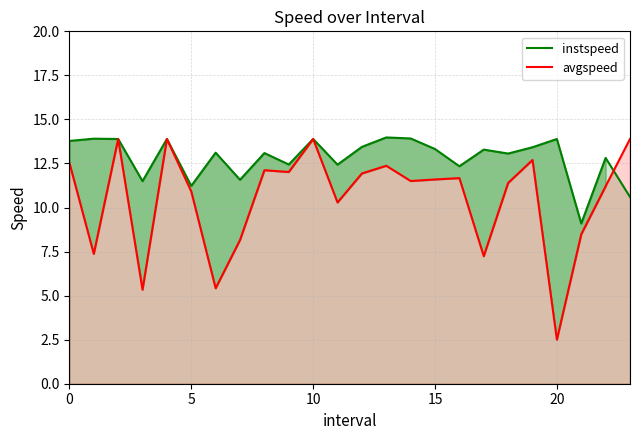

At 15, list the series in order from smallest to largest.

avgspeed, instspeed